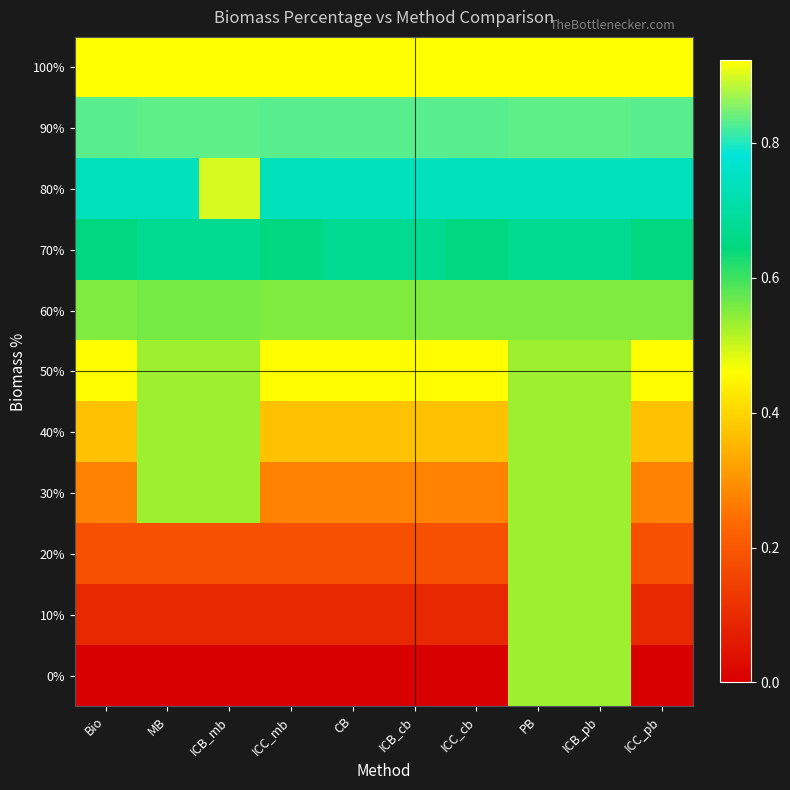

Reading right to left, extract all data points from this chart.

100%: ICC_pb=0.9	ICB_pb=0.9	PB=0.9	ICC_cb=0.9	ICB_cb=0.9	CB=0.9	ICC_mb=0.9	ICB_mb=0.9	MB=0.9	Bio=0.9
90%: ICC_pb=0.8	ICB_pb=0.8	PB=0.8	ICC_cb=0.8	ICB_cb=0.8	CB=0.8	ICC_mb=0.8	ICB_mb=0.8	MB=0.8	Bio=0.8
80%: ICC_pb=0.7	ICB_pb=0.7	PB=0.7	ICC_cb=0.7	ICB_cb=0.7	CB=0.7	ICC_mb=0.7	ICB_mb=0.9	MB=0.7	Bio=0.7
70%: ICC_pb=0.6	ICB_pb=0.7	PB=0.7	ICC_cb=0.6	ICB_cb=0.7	CB=0.7	ICC_mb=0.6	ICB_mb=0.7	MB=0.7	Bio=0.6
60%: ICC_pb=0.6	ICB_pb=0.6	PB=0.6	ICC_cb=0.6	ICB_cb=0.6	CB=0.6	ICC_mb=0.6	ICB_mb=0.6	MB=0.6	Bio=0.6
50%: ICC_pb=0.5	ICB_pb=0.5	PB=0.5	ICC_cb=0.5	ICB_cb=0.5	CB=0.5	ICC_mb=0.5	ICB_mb=0.5	MB=0.5	Bio=0.5
40%: ICC_pb=0.4	ICB_pb=0.5	PB=0.5	ICC_cb=0.4	ICB_cb=0.4	CB=0.4	ICC_mb=0.4	ICB_mb=0.5	MB=0.5	Bio=0.4
30%: ICC_pb=0.3	ICB_pb=0.5	PB=0.5	ICC_cb=0.3	ICB_cb=0.3	CB=0.3	ICC_mb=0.3	ICB_mb=0.5	MB=0.5	Bio=0.3
20%: ICC_pb=0.2	ICB_pb=0.5	PB=0.5	ICC_cb=0.2	ICB_cb=0.2	CB=0.2	ICC_mb=0.2	ICB_mb=0.2	MB=0.2	Bio=0.2
10%: ICC_pb=0.1	ICB_pb=0.5	PB=0.5	ICC_cb=0.1	ICB_cb=0.1	CB=0.1	ICC_mb=0.1	ICB_mb=0.1	MB=0.1	Bio=0.1
0%: ICC_pb=0.0	ICB_pb=0.5	PB=0.5	ICC_cb=0.0	ICB_cb=0.0	CB=0.0	ICC_mb=0.0	ICB_mb=0.0	MB=0.0	Bio=0.0